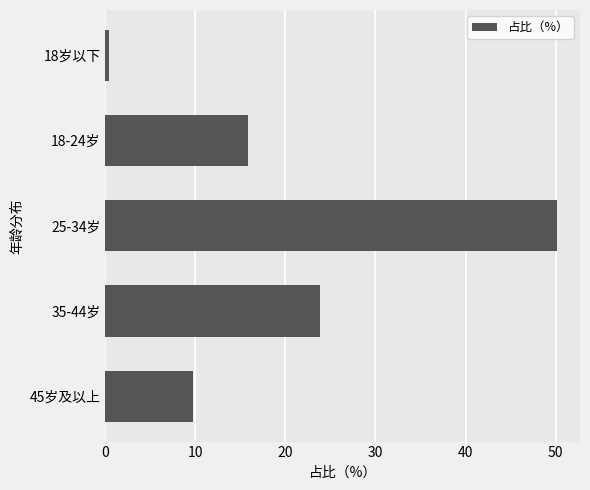

Reading top to bottom, extract all data points from this chart.

18岁以下=0.4	18-24岁=15.9	25-34岁=50.2	35-44岁=23.8	45岁及以上=9.7